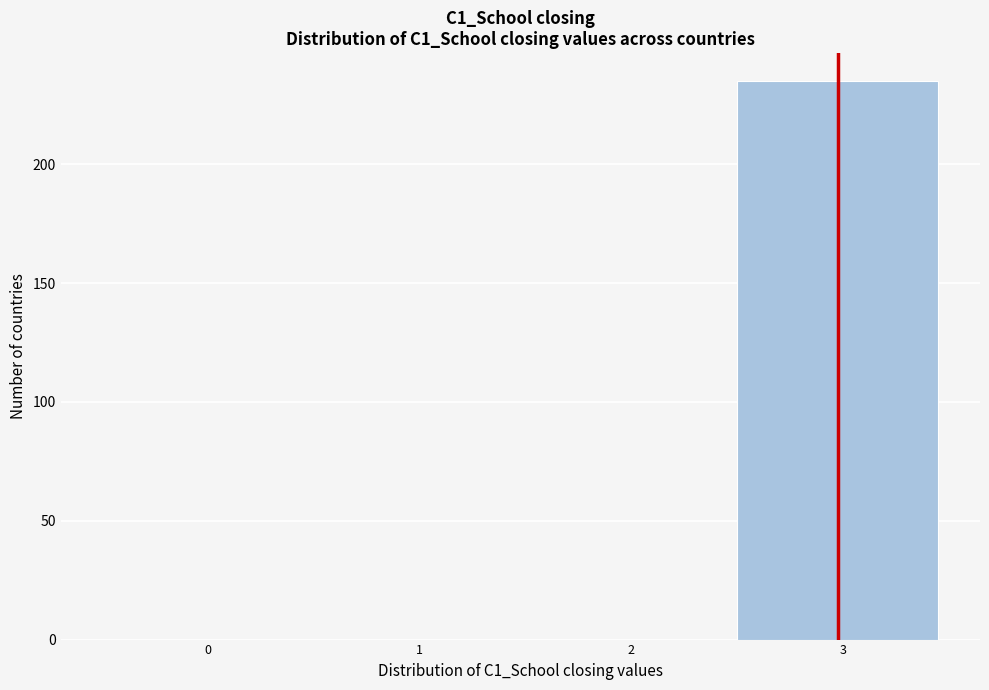

Reading left to right, extract all data points from this chart.

0=0	1=0	2=0	3=235